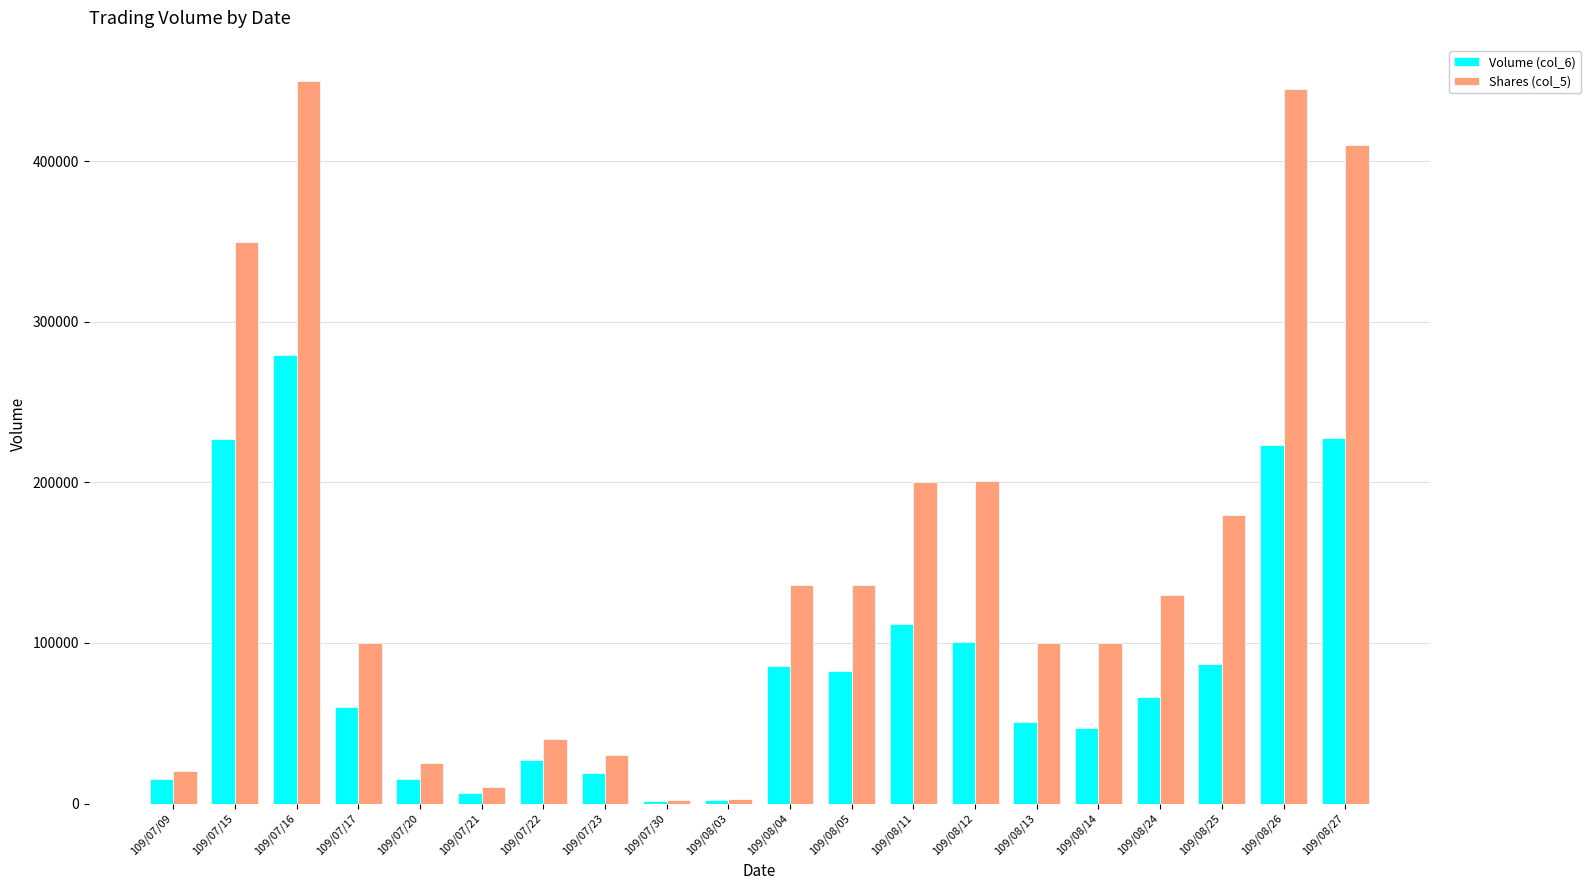

Are the bars horizontal?

No